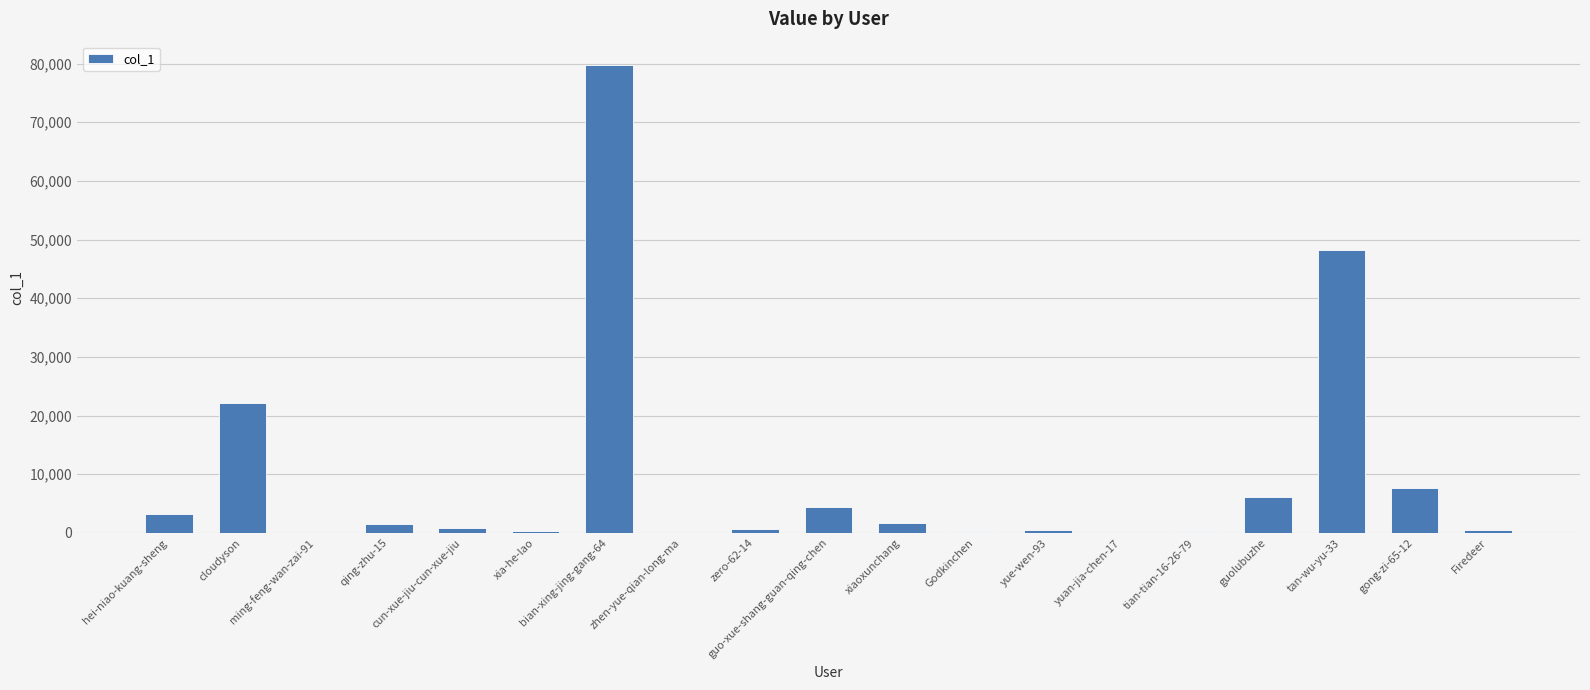

How many series are shown in this chart?

1